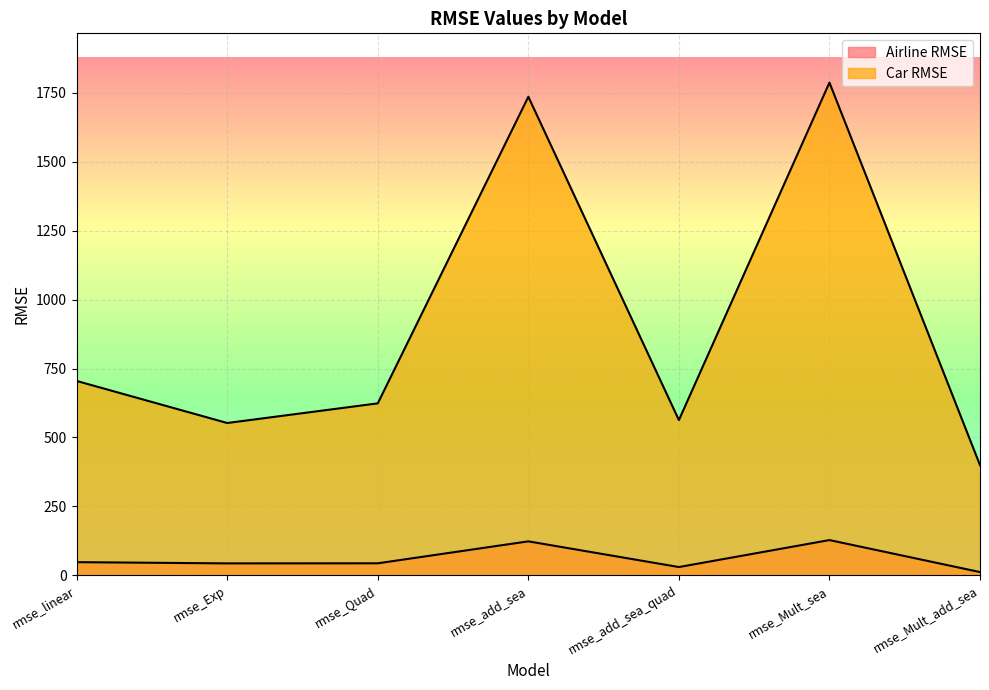

True or false: Car RMSE and Airline RMSE intersect in this chart.

False